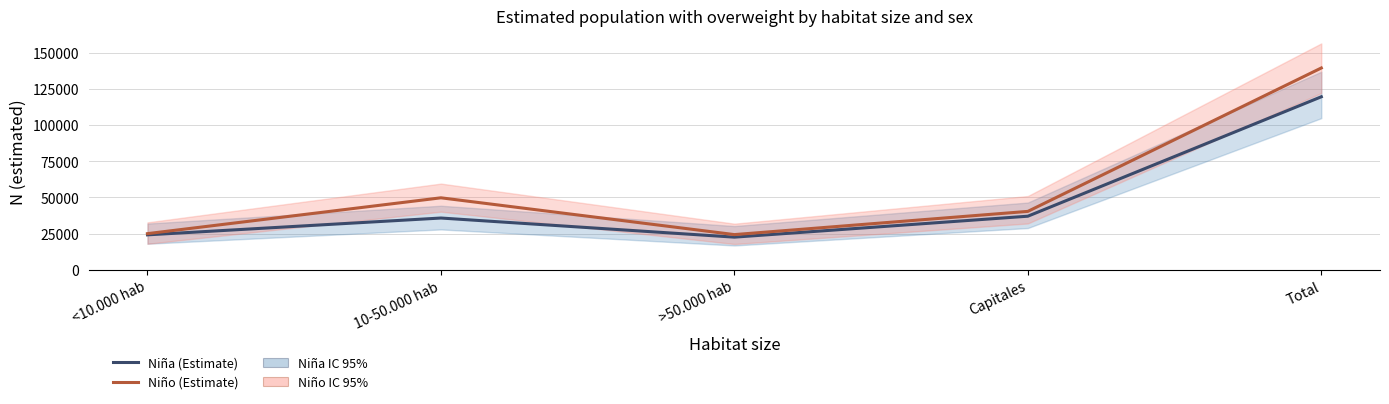

At how many categories does at least one series exceed 104258?

1